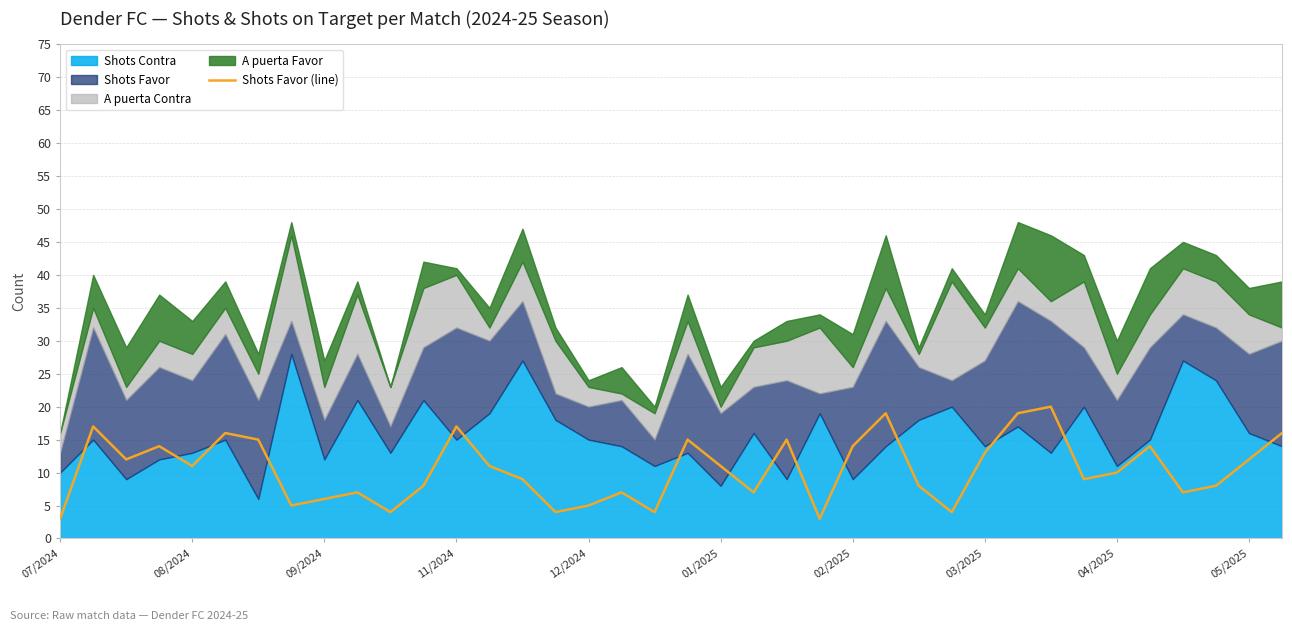

The Shots Favor (line) series shows 5 at 12/2024. True or false?

True